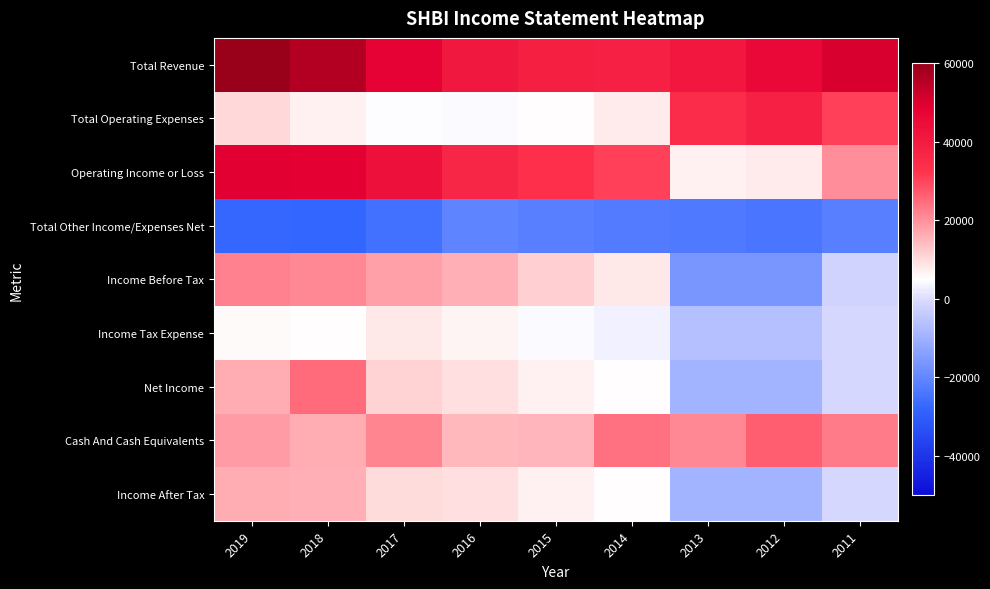

How many series are shown in this chart?

9